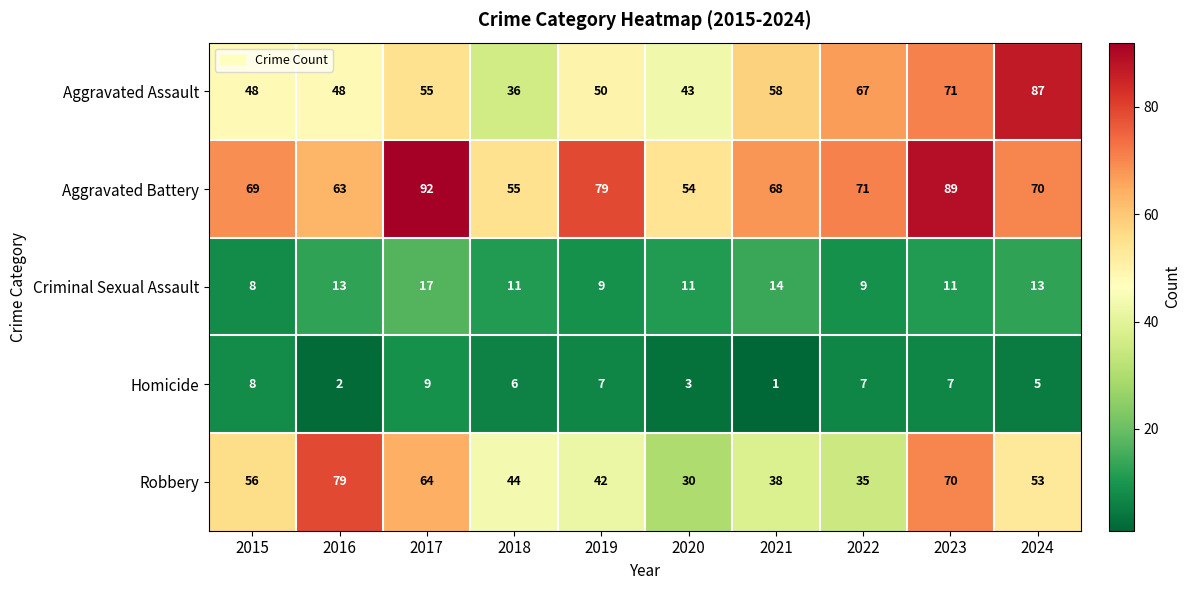

True or false: Criminal Sexual Assault has a value of 3 at 2019.

False